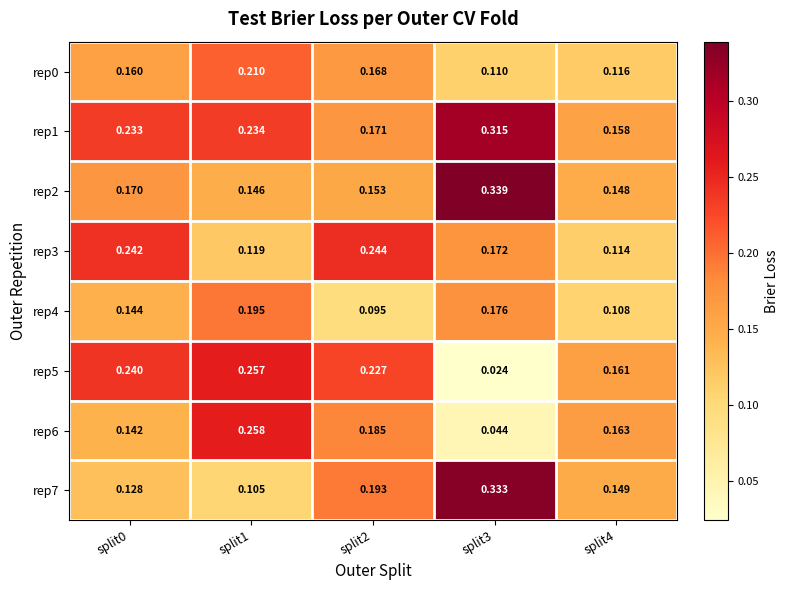

Between split2 and split4, which series saw the biggest shift?

rep3